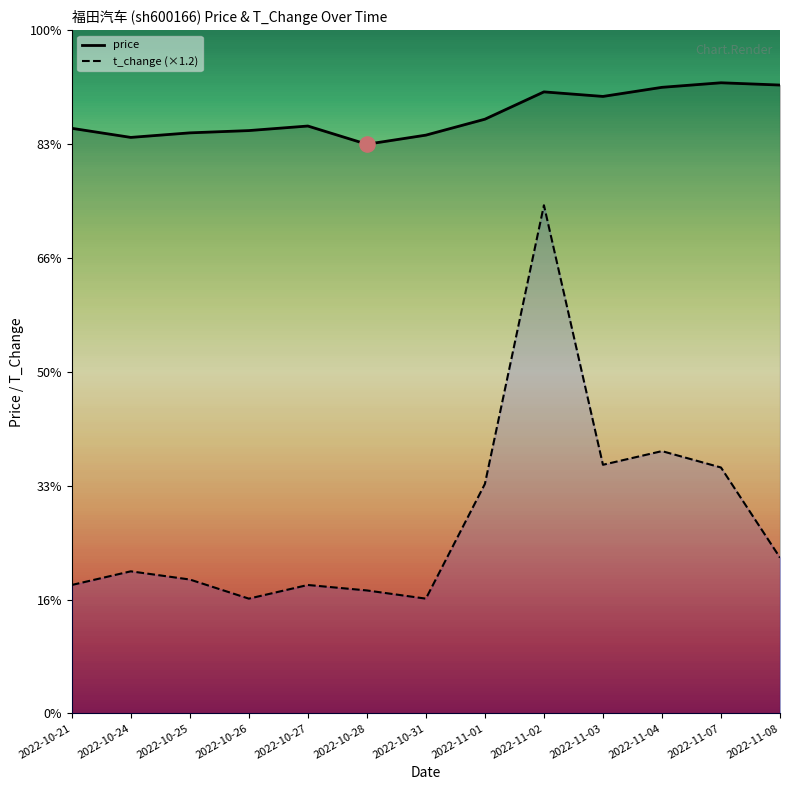

Is the value of price at 2022-10-25 greater than the value of t_change (×1.2) at 2022-11-01?

Yes